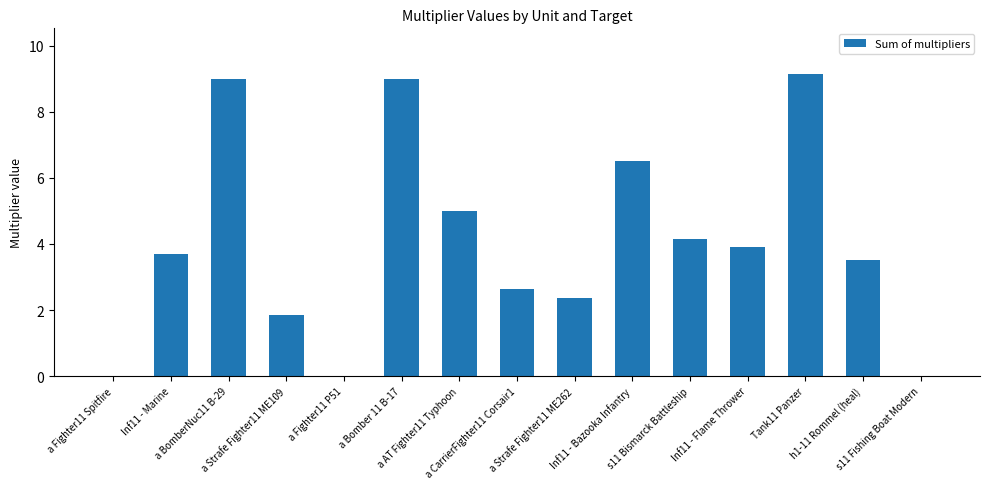

What is the greatest value displayed?

9.2